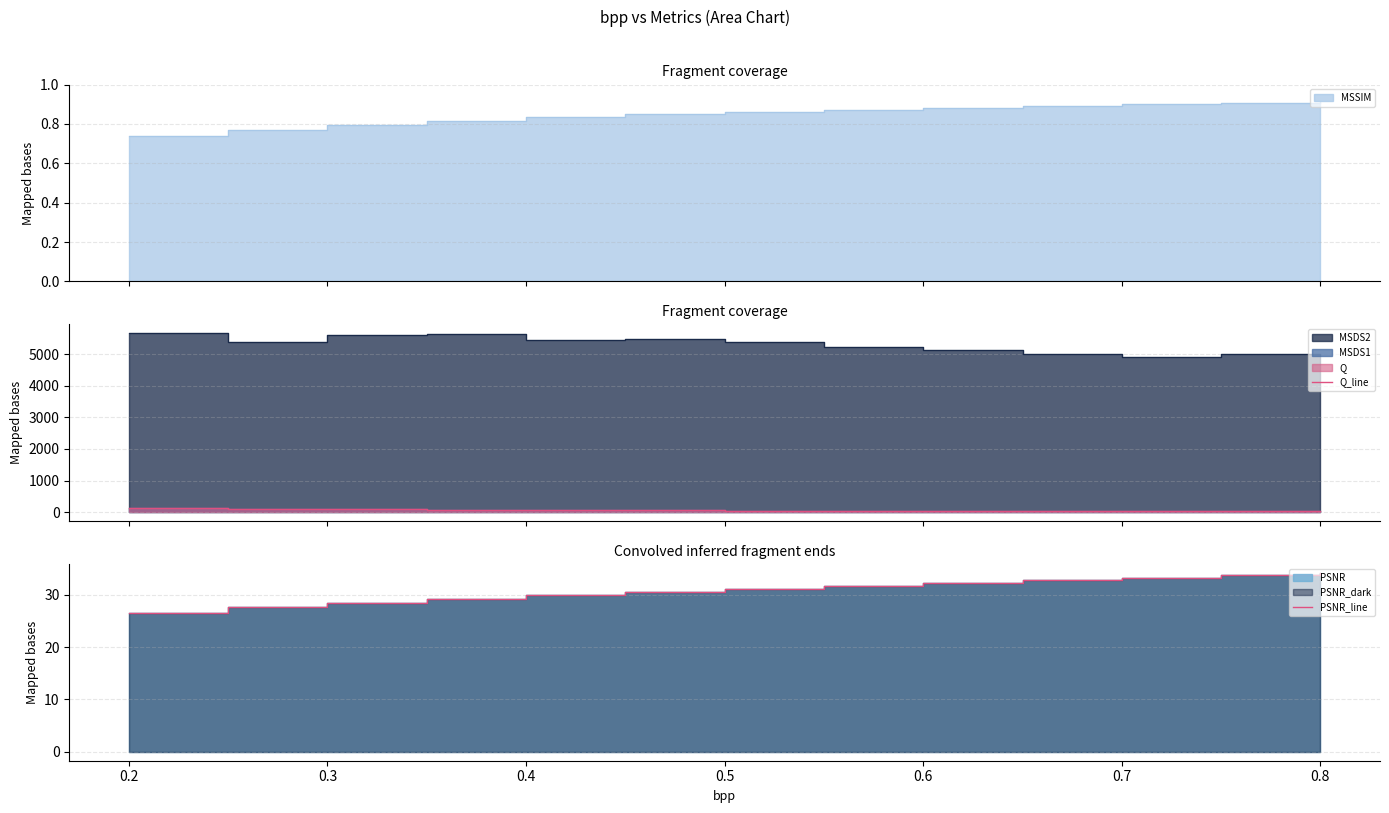

The value of PSNR_line at 0.5 is 17.5. True or false?

False